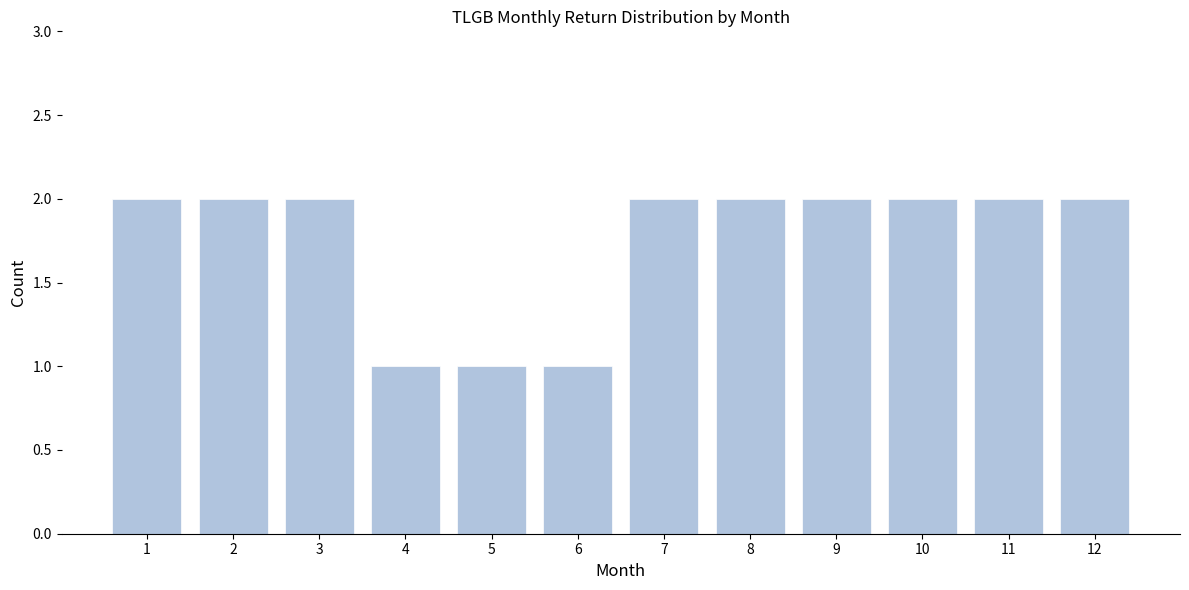

Reading left to right, list all the values displayed in this chart.

2	2	2	1	1	1	2	2	2	2	2	2